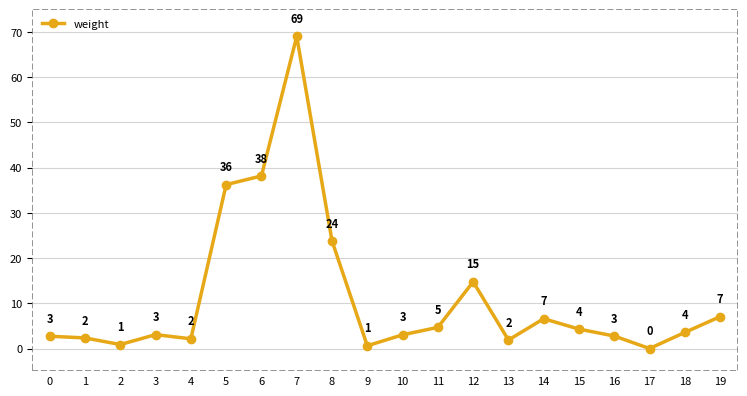

Where is the first local maximum?

3